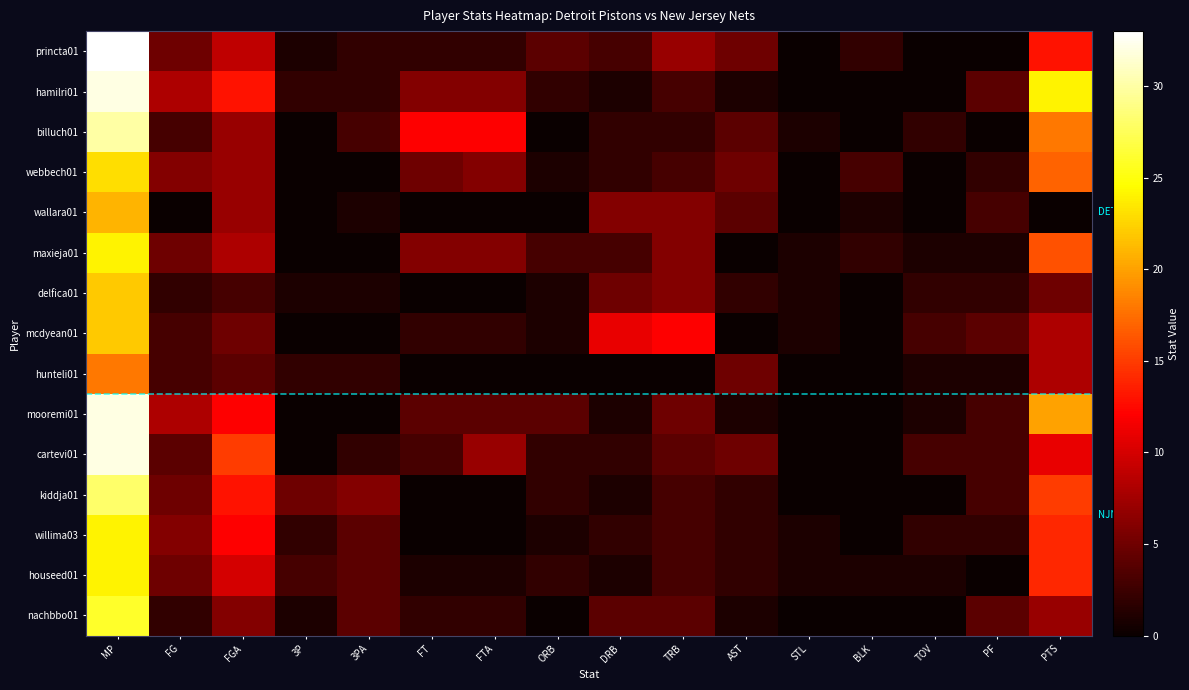

Which has a higher value, FG or ORB?

FG